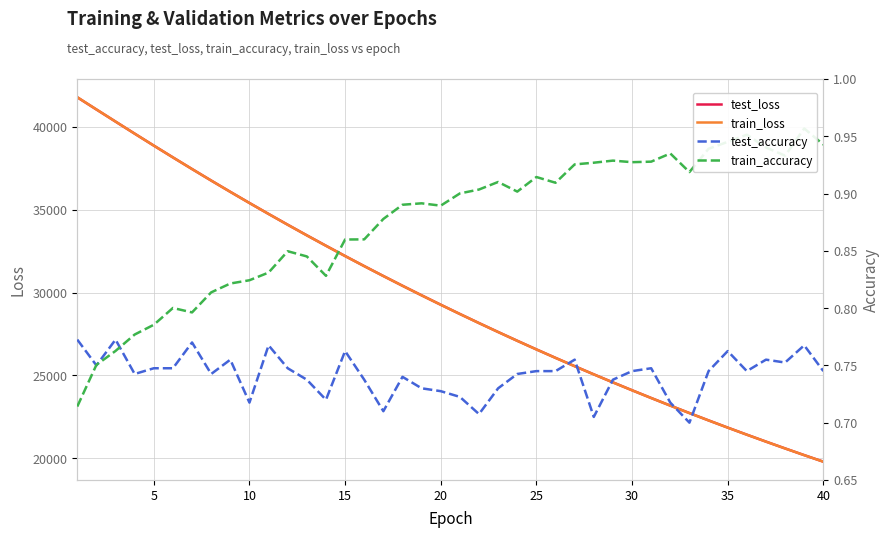

True or false: train_accuracy and test_loss intersect in this chart.

False